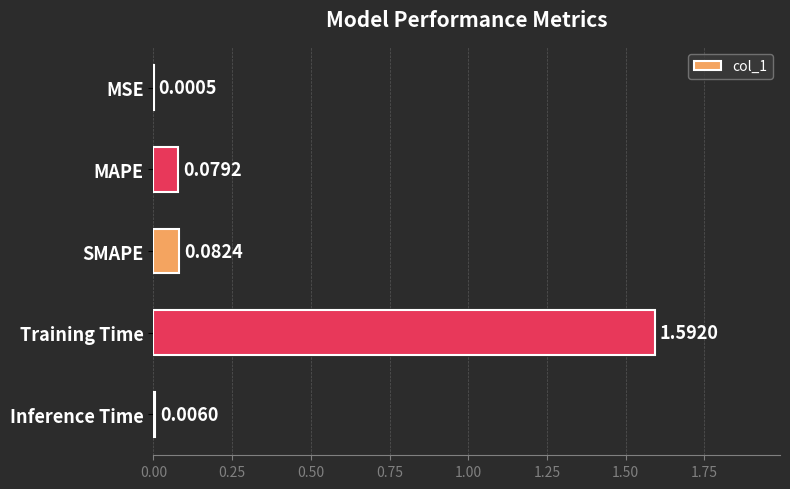

What is the sum of all values?

1.8